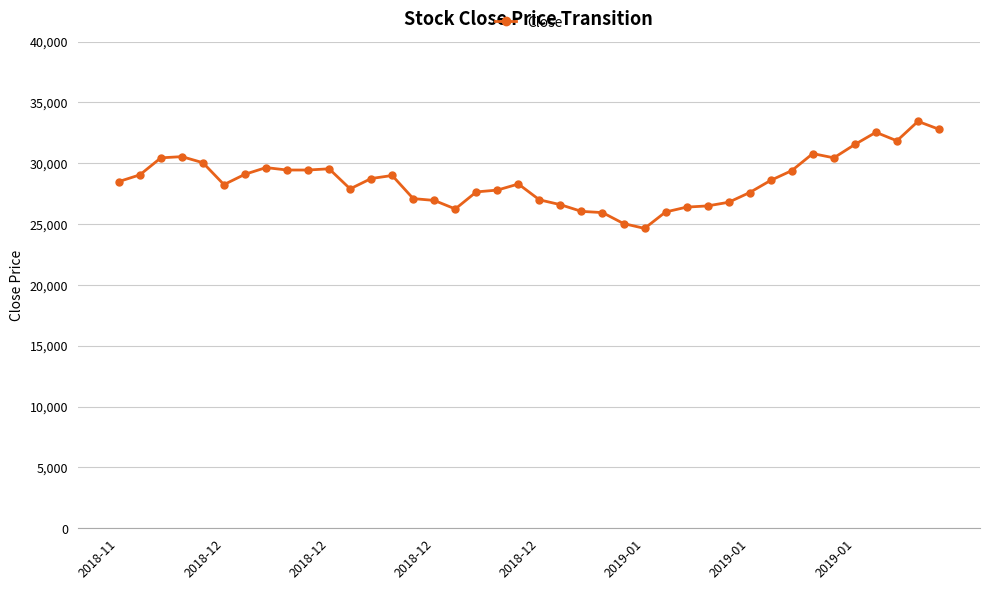

True or false: the data has more than 0 interior local peaks.

True